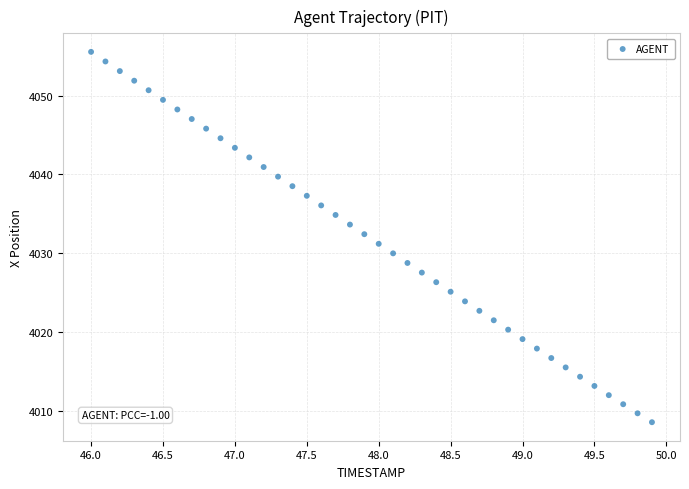

What is the range of X values (max minus min)?

3.9